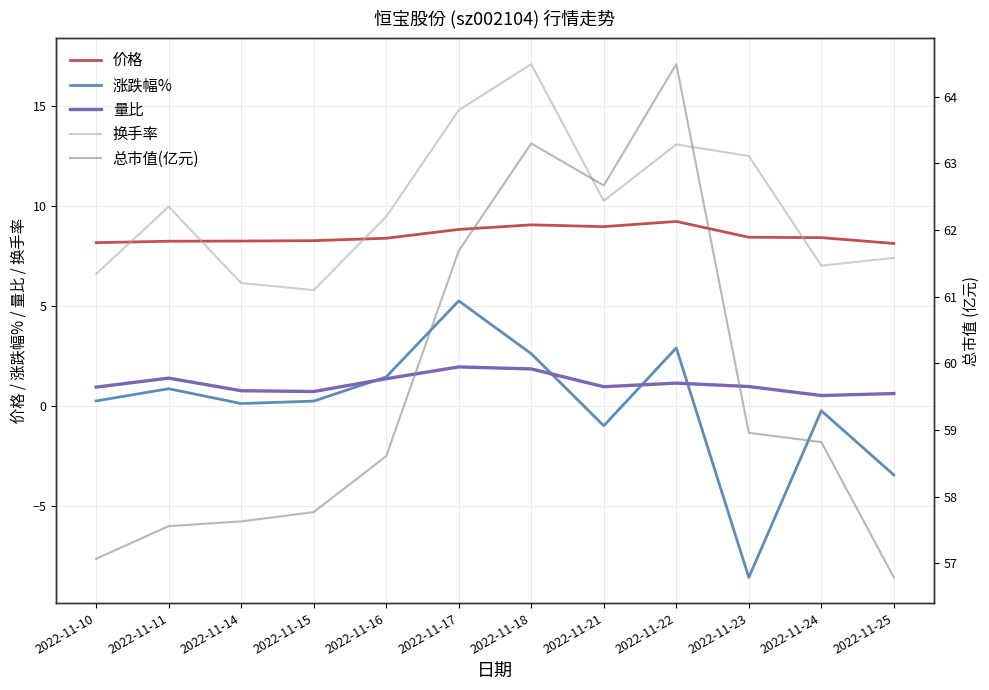

True or false: 总市值(亿元) and 量比 cross at least once.

False